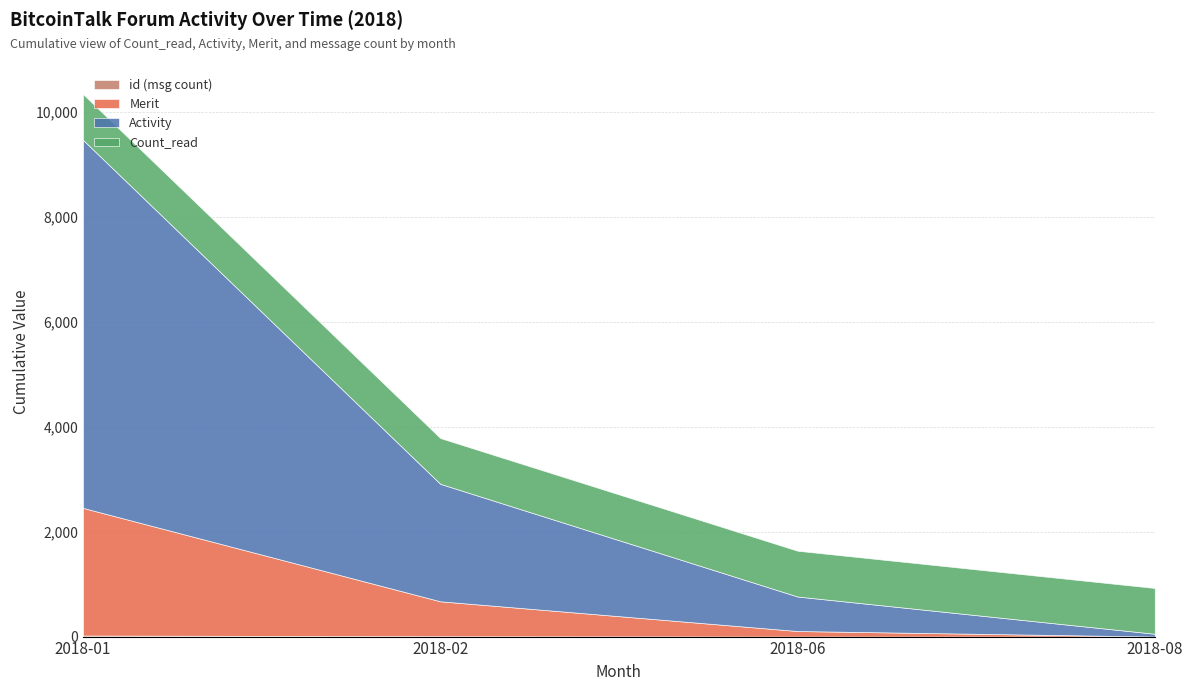

At which category is the sum across all series the highest?

2018-01